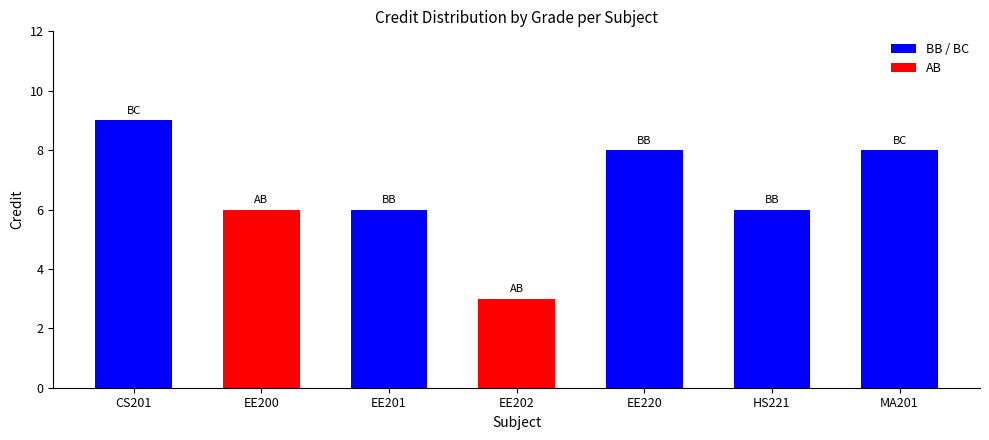

What is the sum of all values?

46